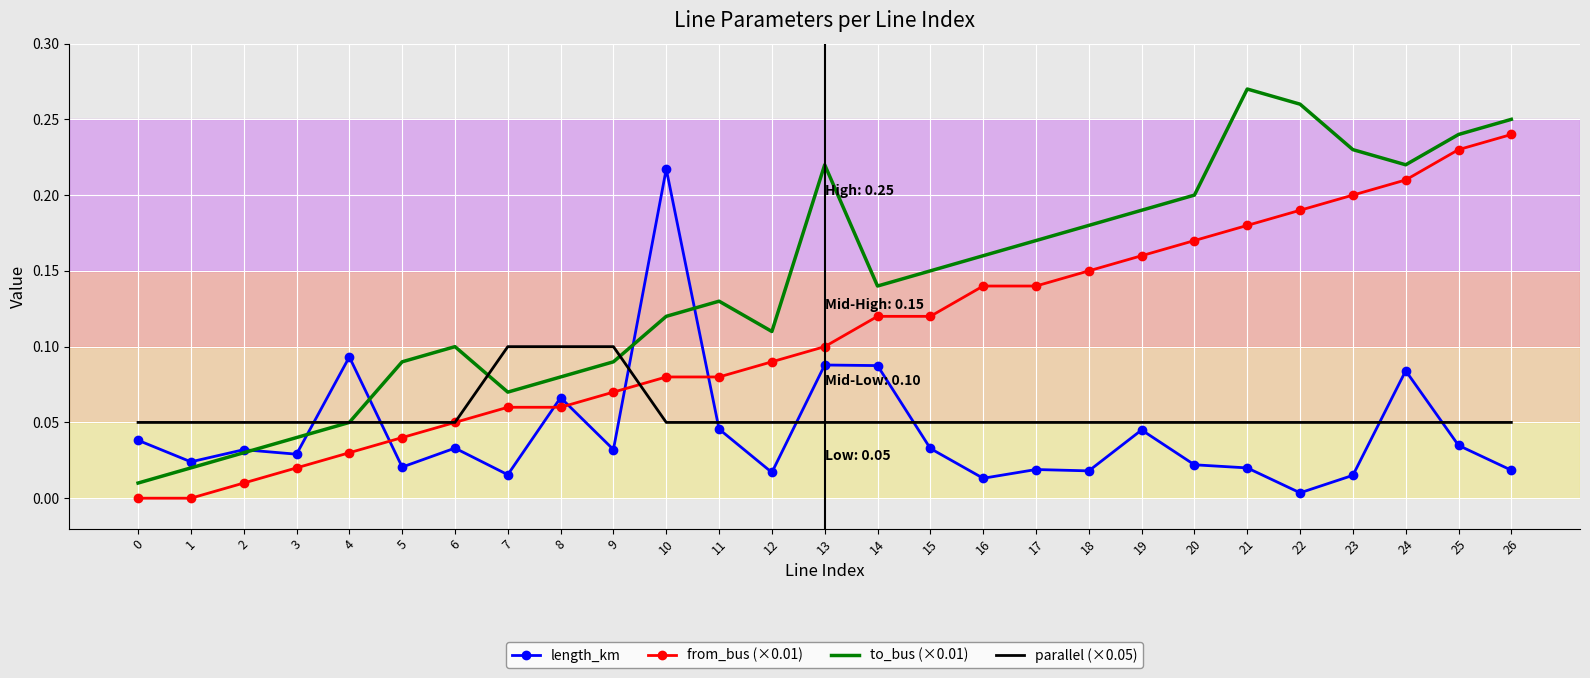

Which series has the largest total across all categories?

to_bus (×0.01)